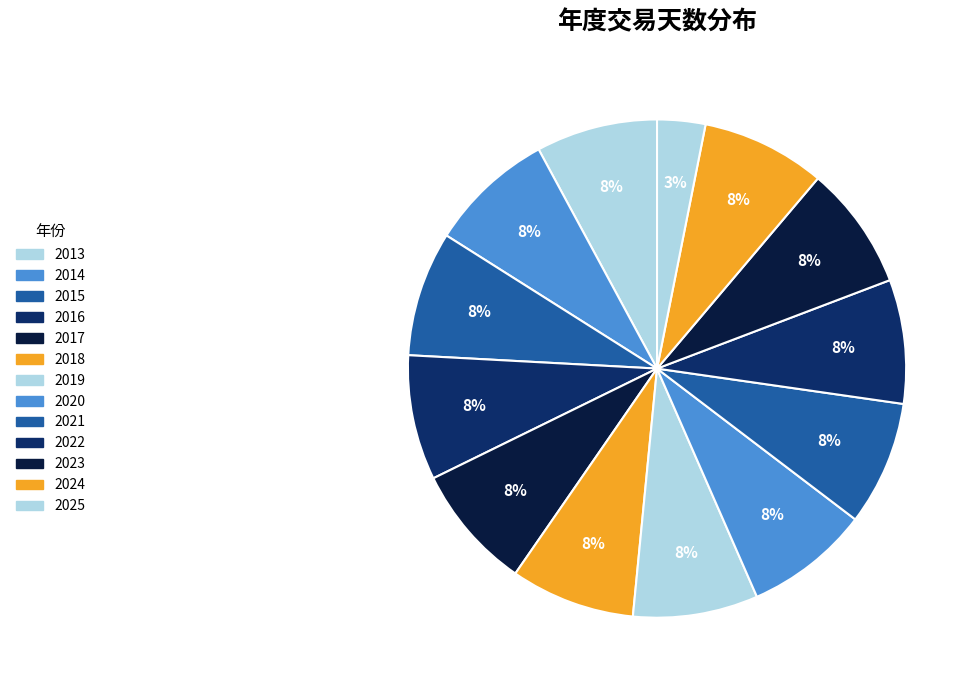

Rank the categories by value from lowest to highest.

2025, 2013, 2022, 2023, 2024, 2018, 2020, 2021, 2015, 2016, 2017, 2019, 2014